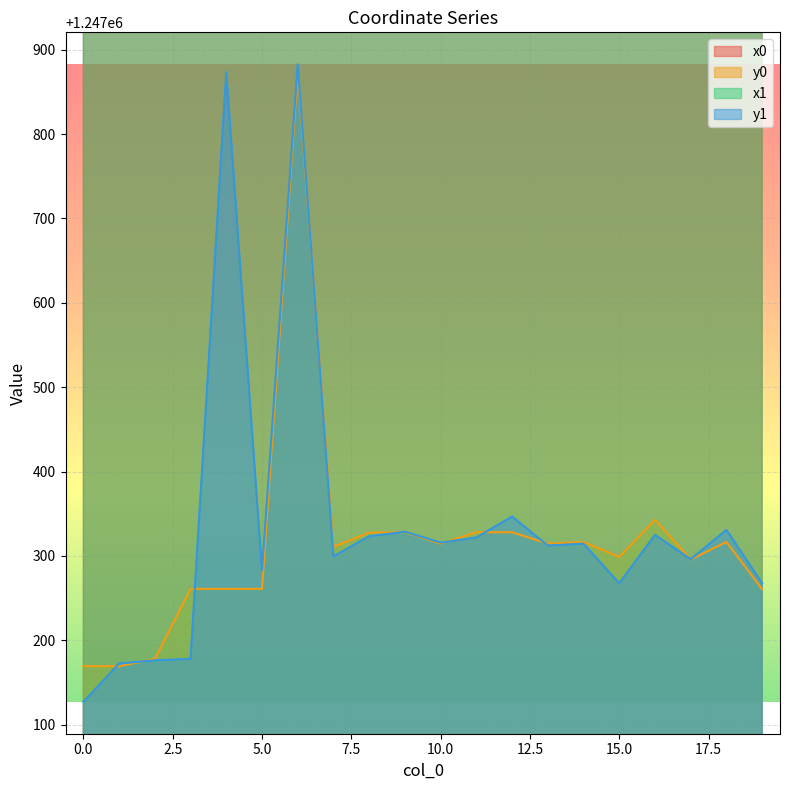

Which category has the highest value across all series?

6